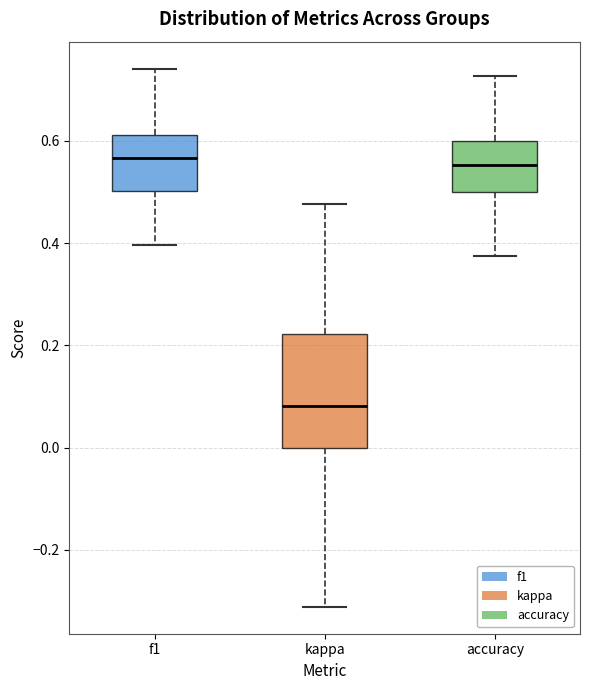

Which box is the tallest, from its lower edge to its upper edge?

kappa